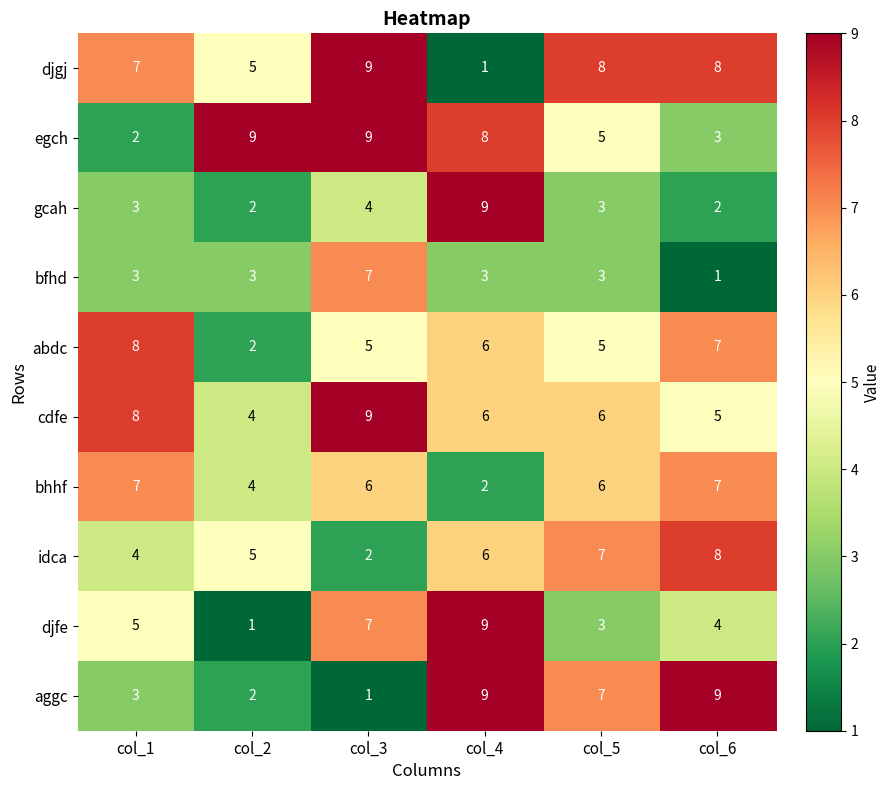

What is the maximum value shown in the chart?

9